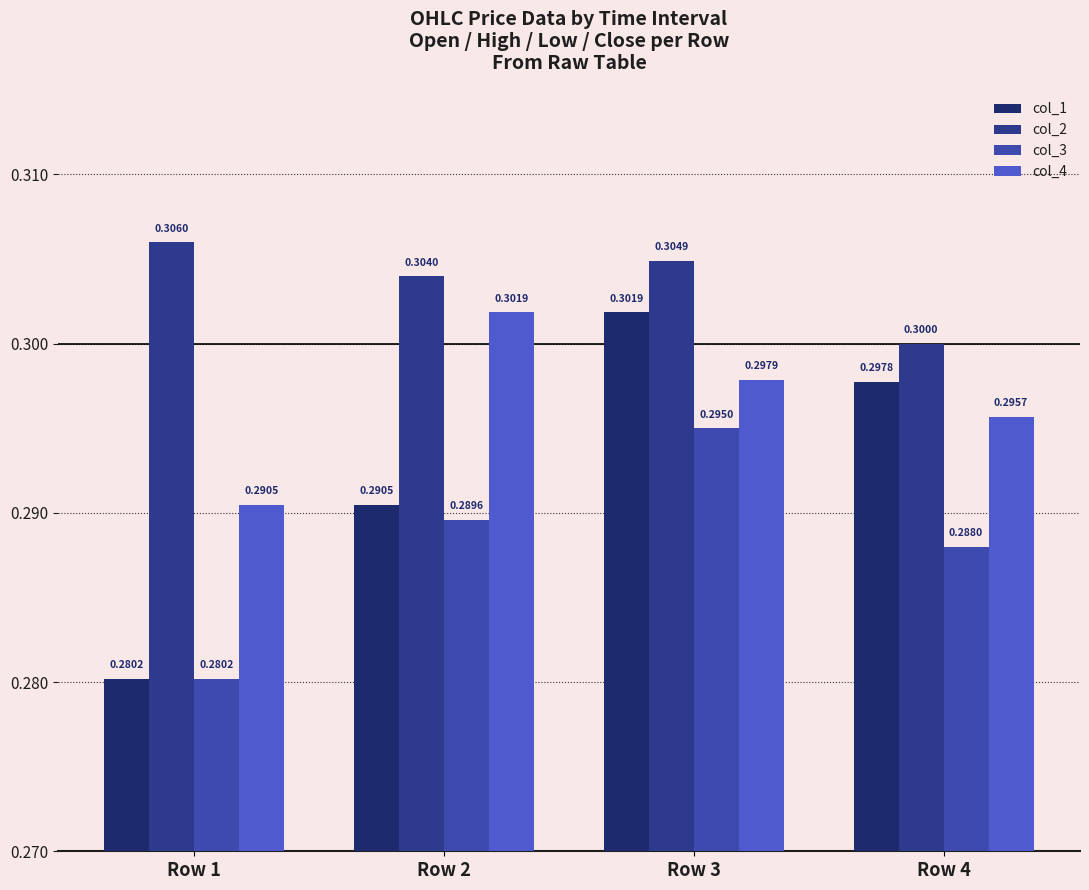

What are all the series names shown in the legend?

col_1, col_2, col_3, col_4